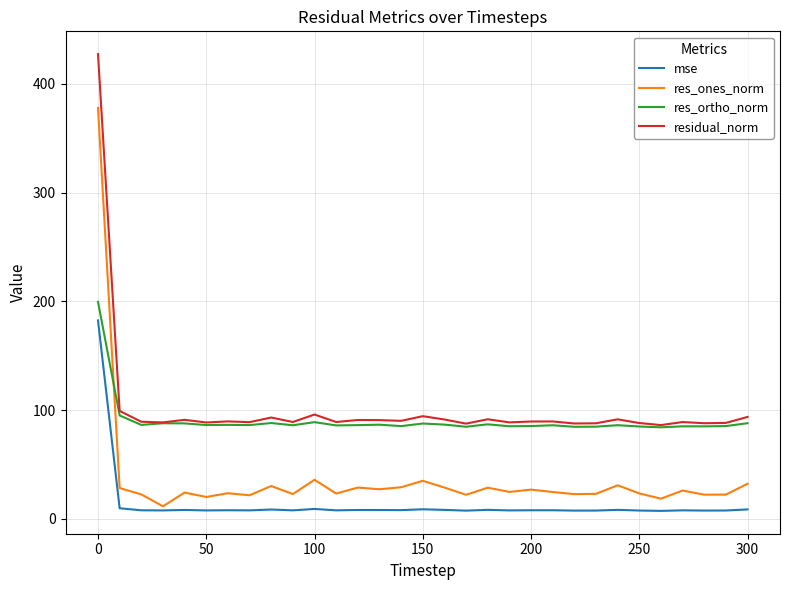

True or false: mse and residual_norm cross at least once.

False